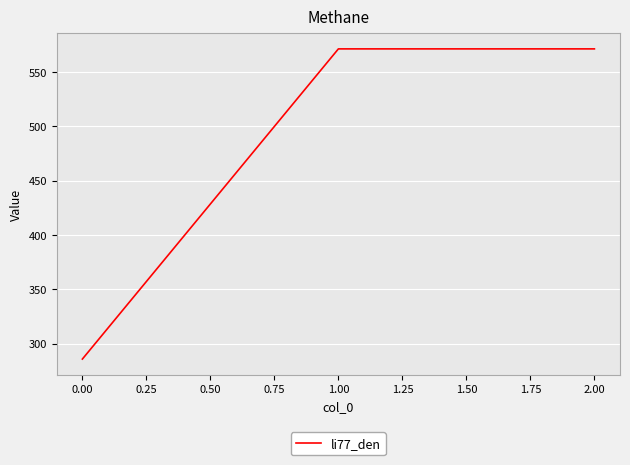

What is the maximum value shown in the chart?

571.4